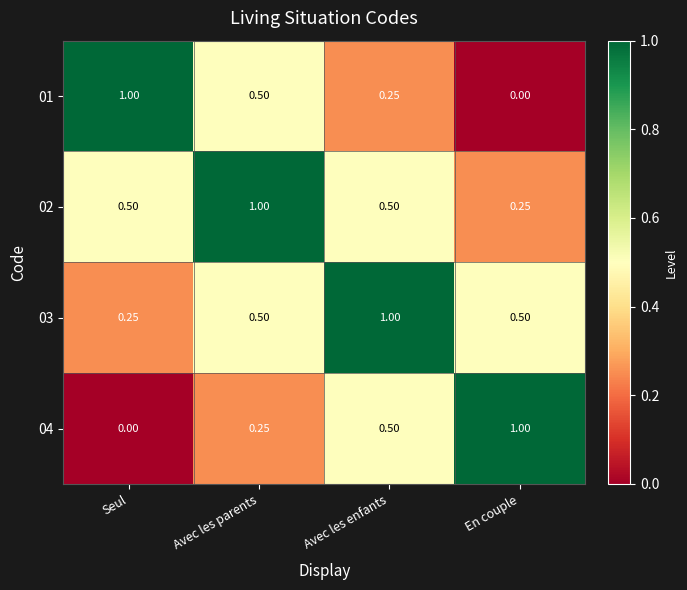

List the labels in order of 01 value, smallest first.

En couple, Avec les enfants, Avec les parents, Seul